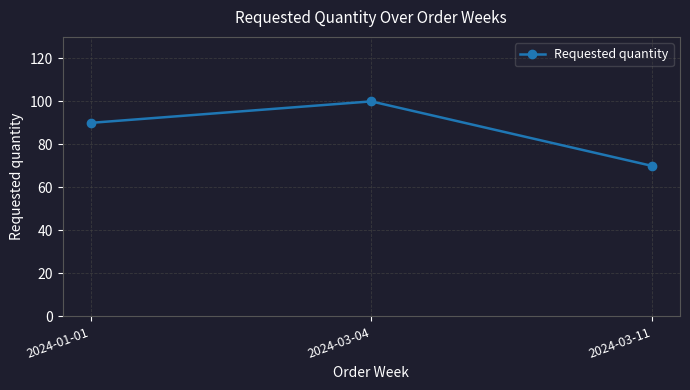

What is the difference between the values at 2024-03-11 and 2024-01-01?

20